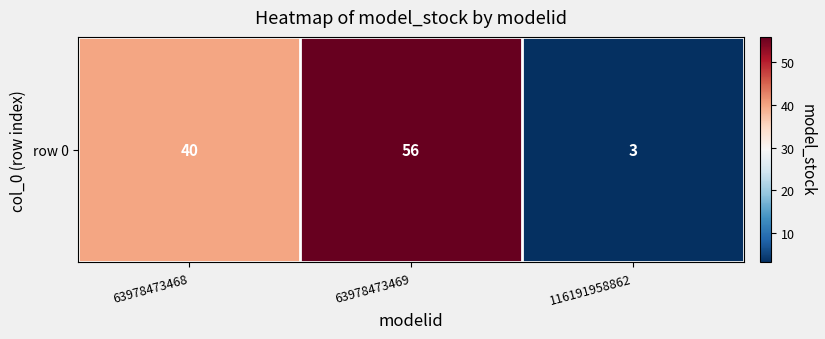

List the labels in order of value, largest first.

63978473469, 63978473468, 116191958862